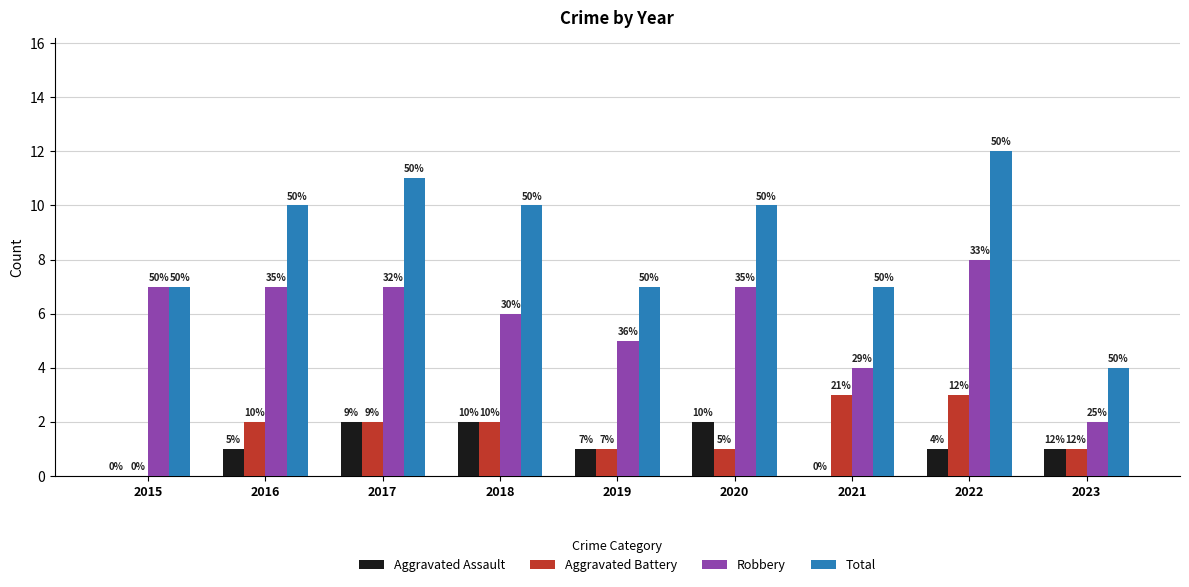

How many groups of bars are there?

9